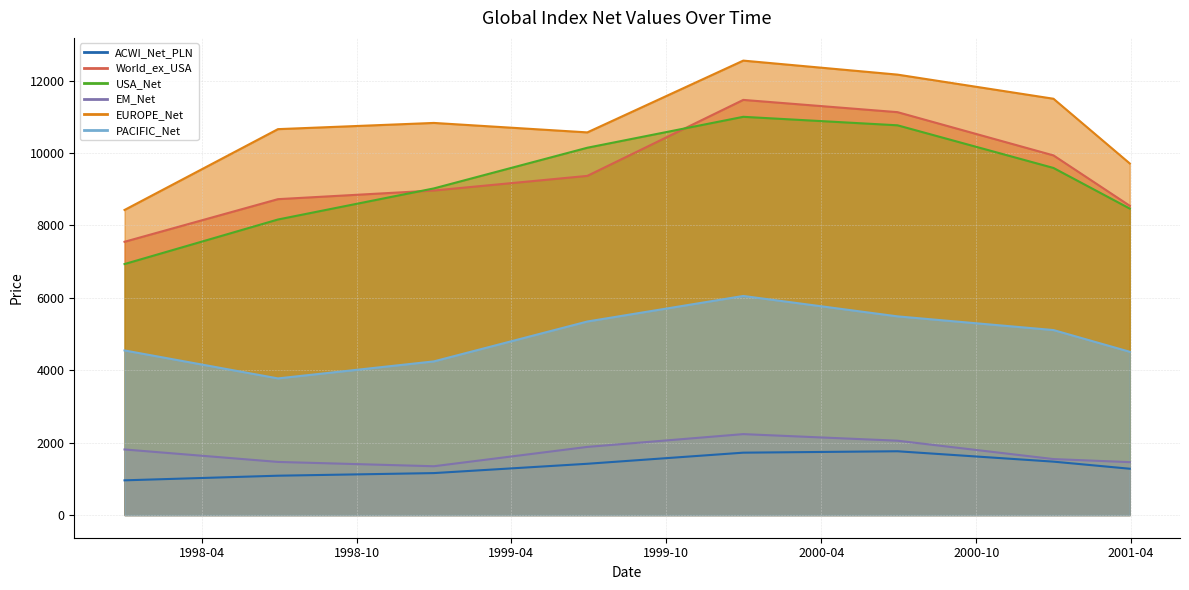

True or false: World_ex_USA and PACIFIC_Net cross at least once.

False